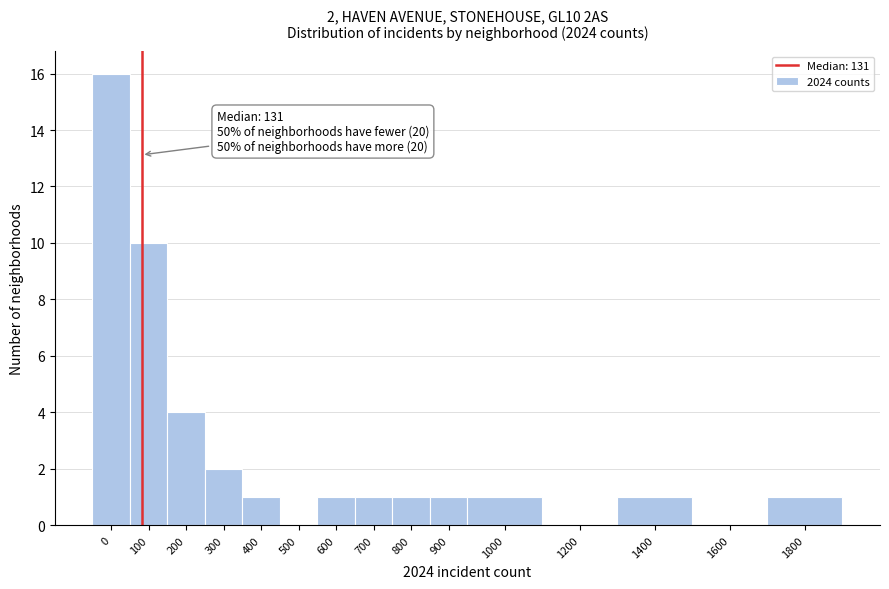

Reading left to right, what are all the values shown in this chart?

0=16	100=10	200=4	300=2	400=1	500=0	600=1	700=1	800=1	900=1	1000=1	1200=0	1400=1	1600=0	1800=1